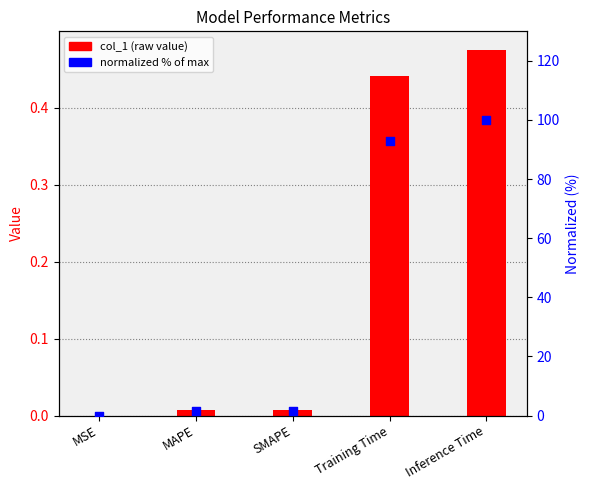

Which series has the widest spread of Y values?

normalized %